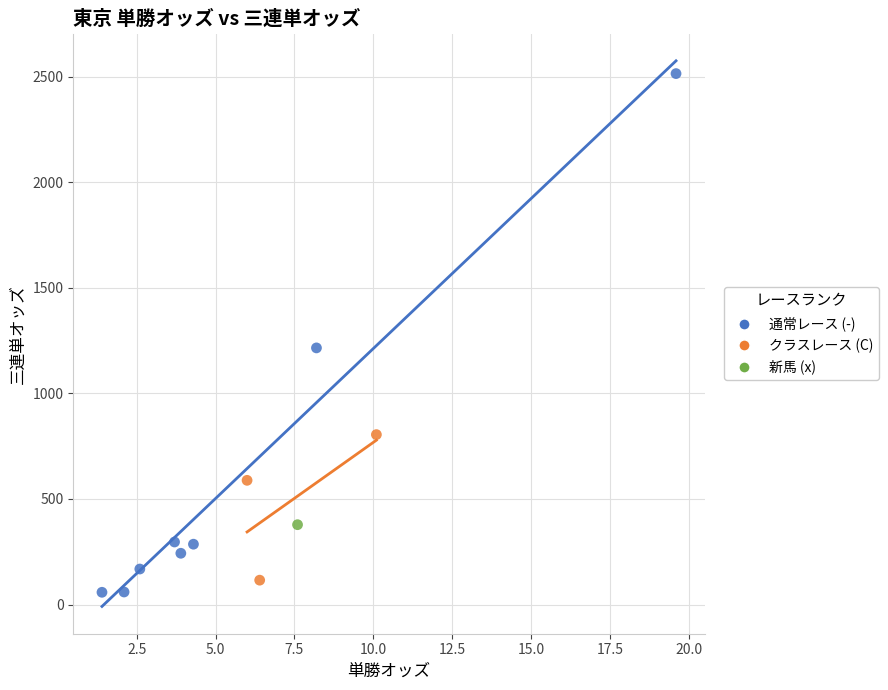

What are all the series names shown in the legend?

通常レース (-), クラスレース (C), 新馬 (x)